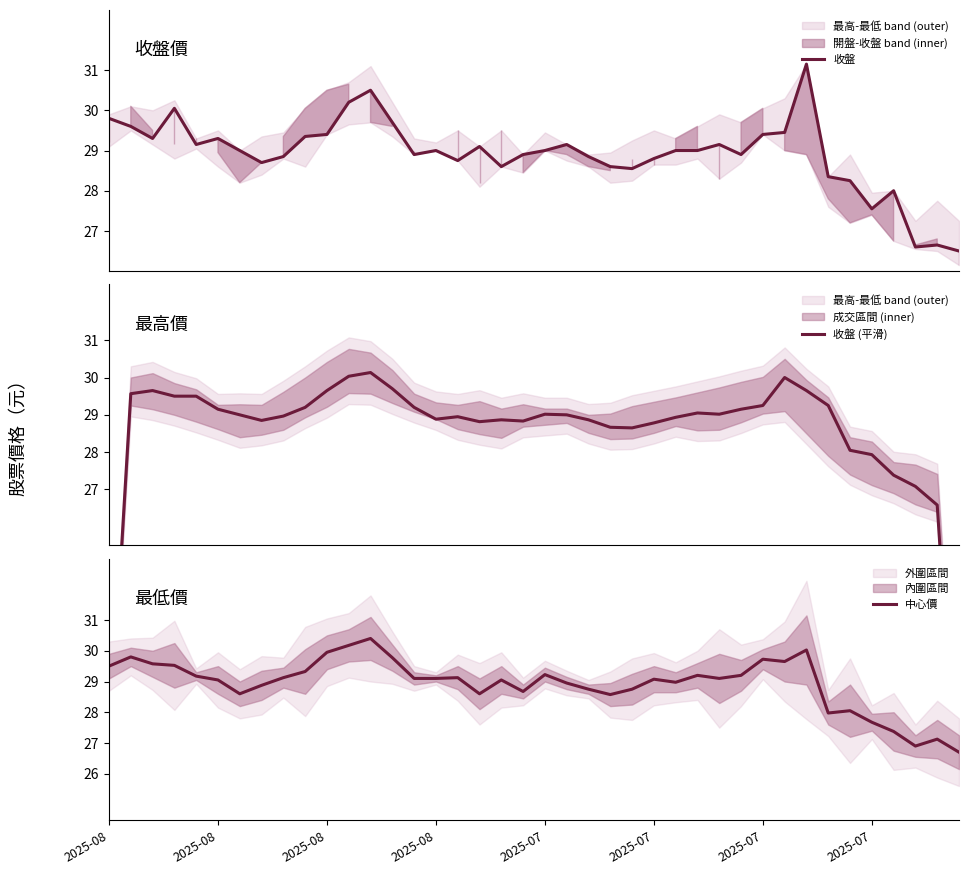

Count the number of data series in this chart.

3